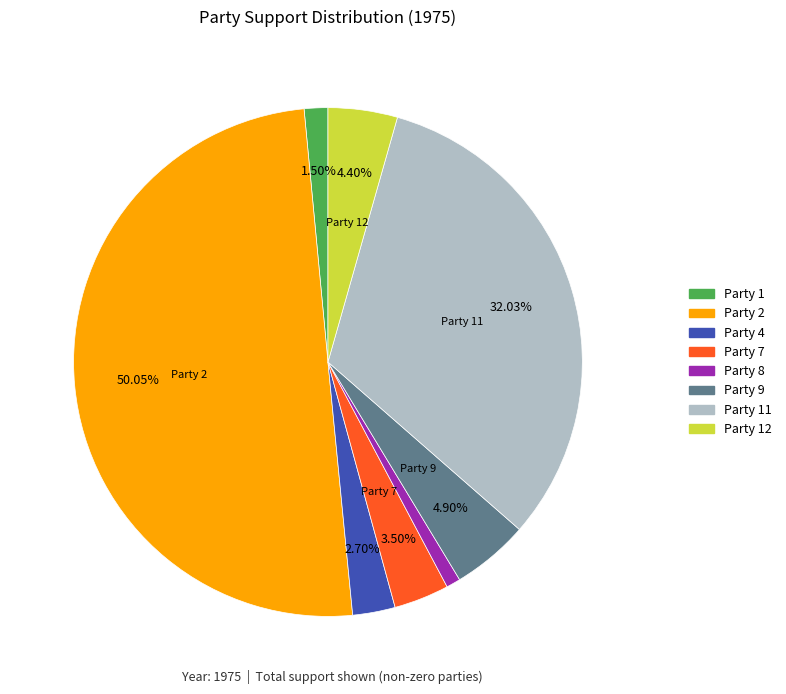

What is the majority slice?

Party 2